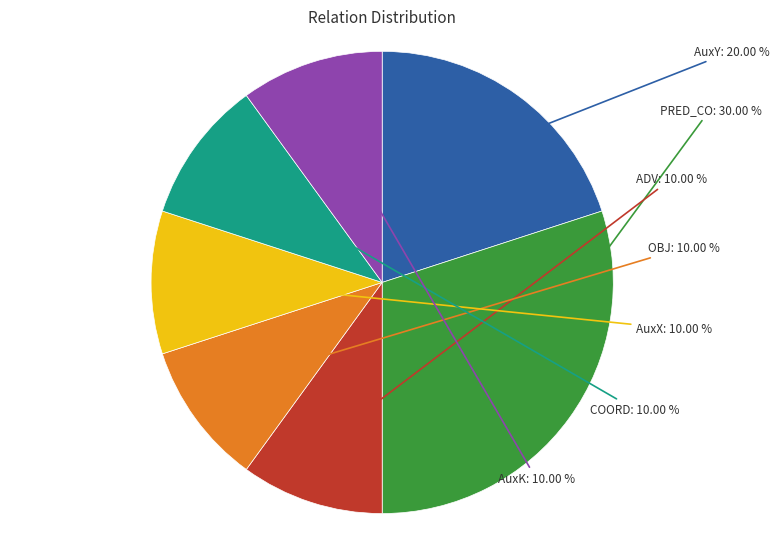

Is there any slice that represents more than half of the pie?

No